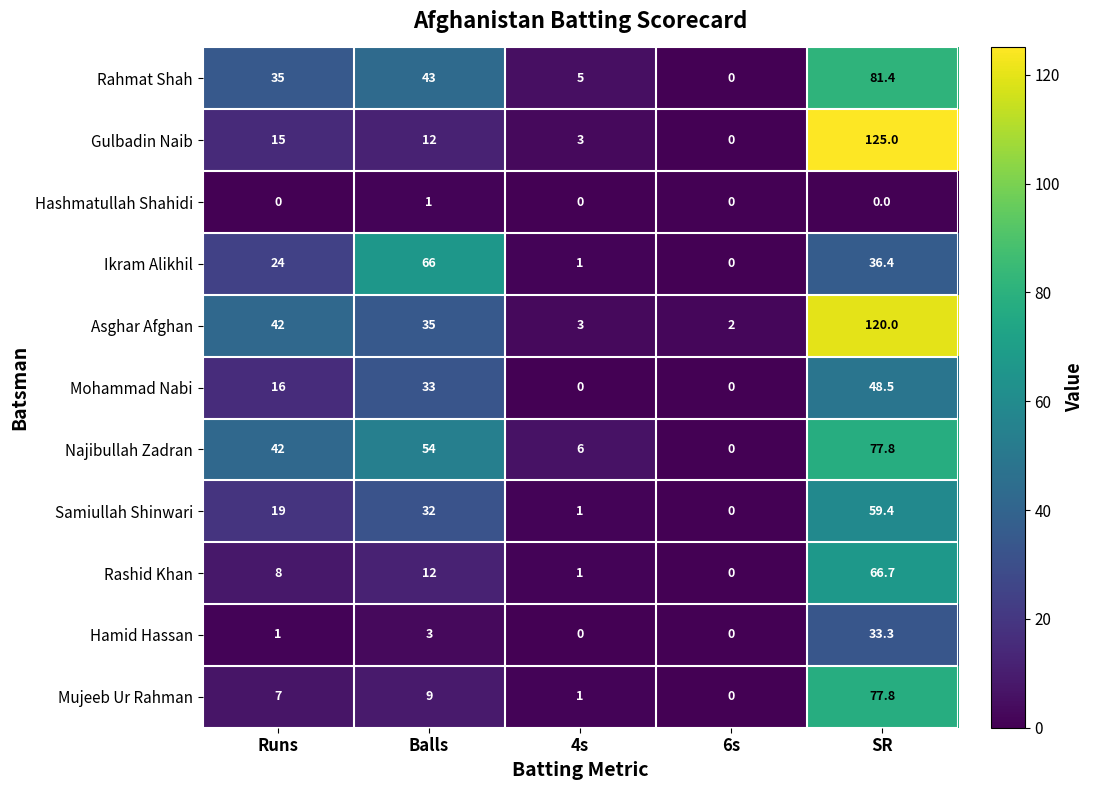

List the labels in order of Rashid Khan value, smallest first.

6s, 4s, Runs, Balls, SR